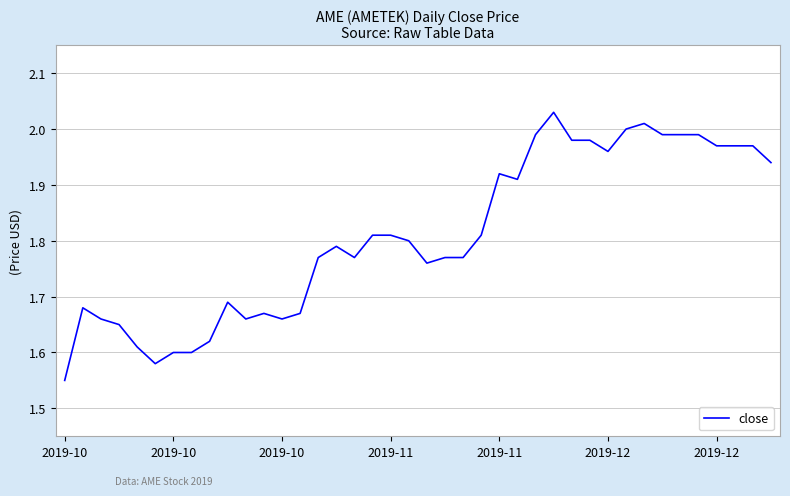

What is the difference between the maximum and minimum values?

0.5